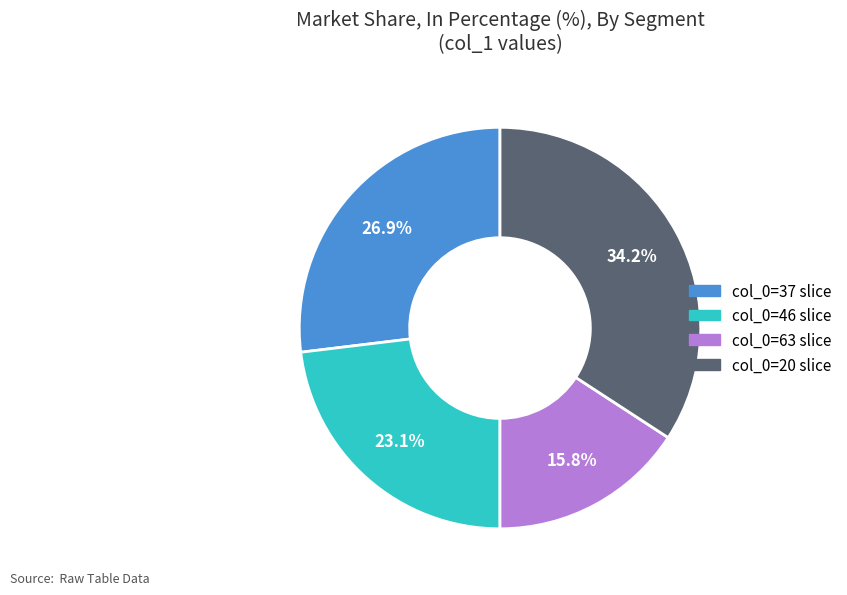

Rank the categories by value from highest to lowest.

col_0=20 slice, col_0=37 slice, col_0=46 slice, col_0=63 slice